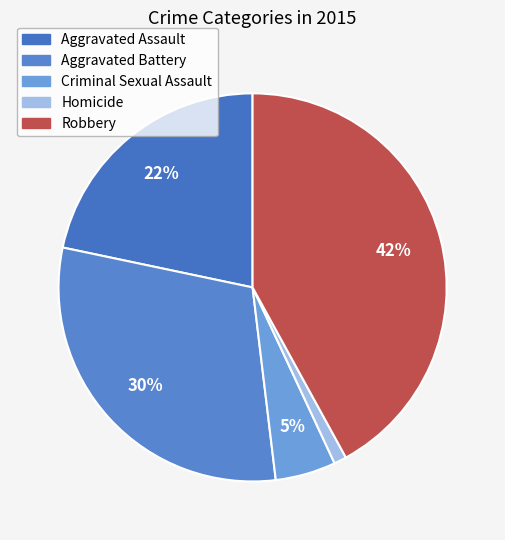

What percentage is NOT represented by Homicide?

99.0%